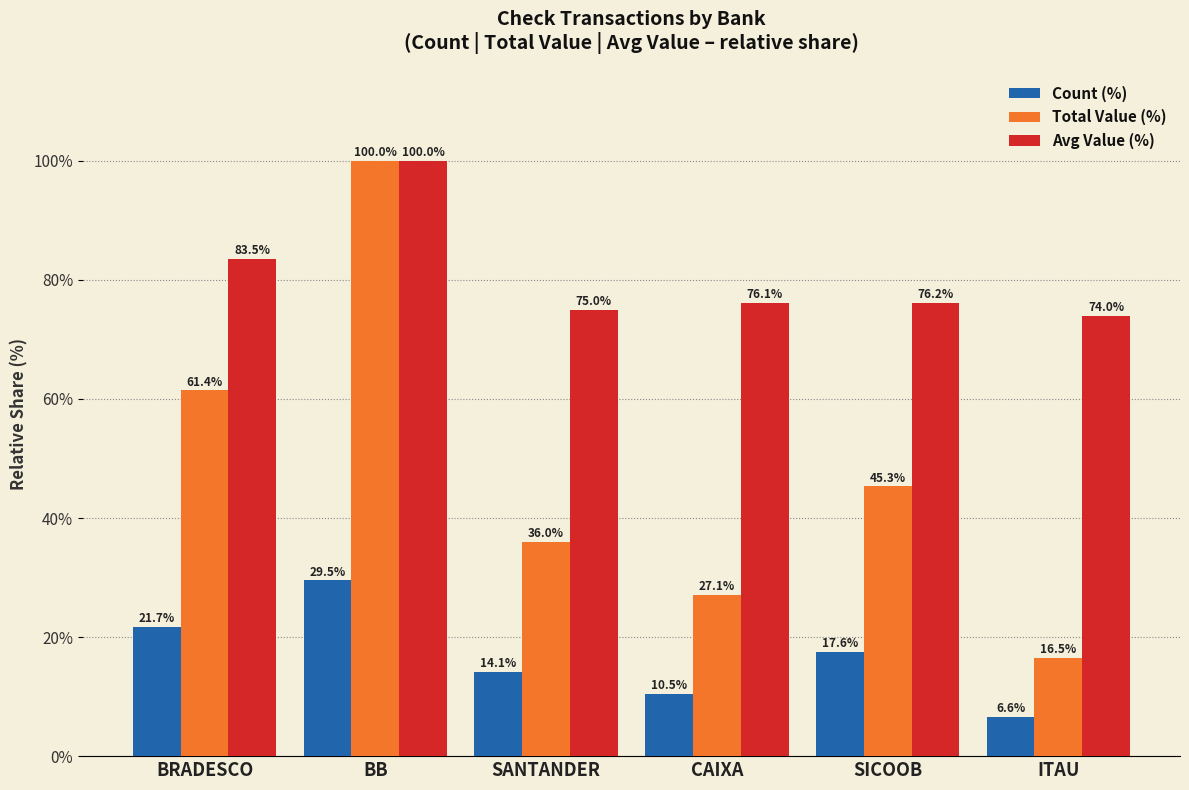

What is the smallest value displayed?

6.6